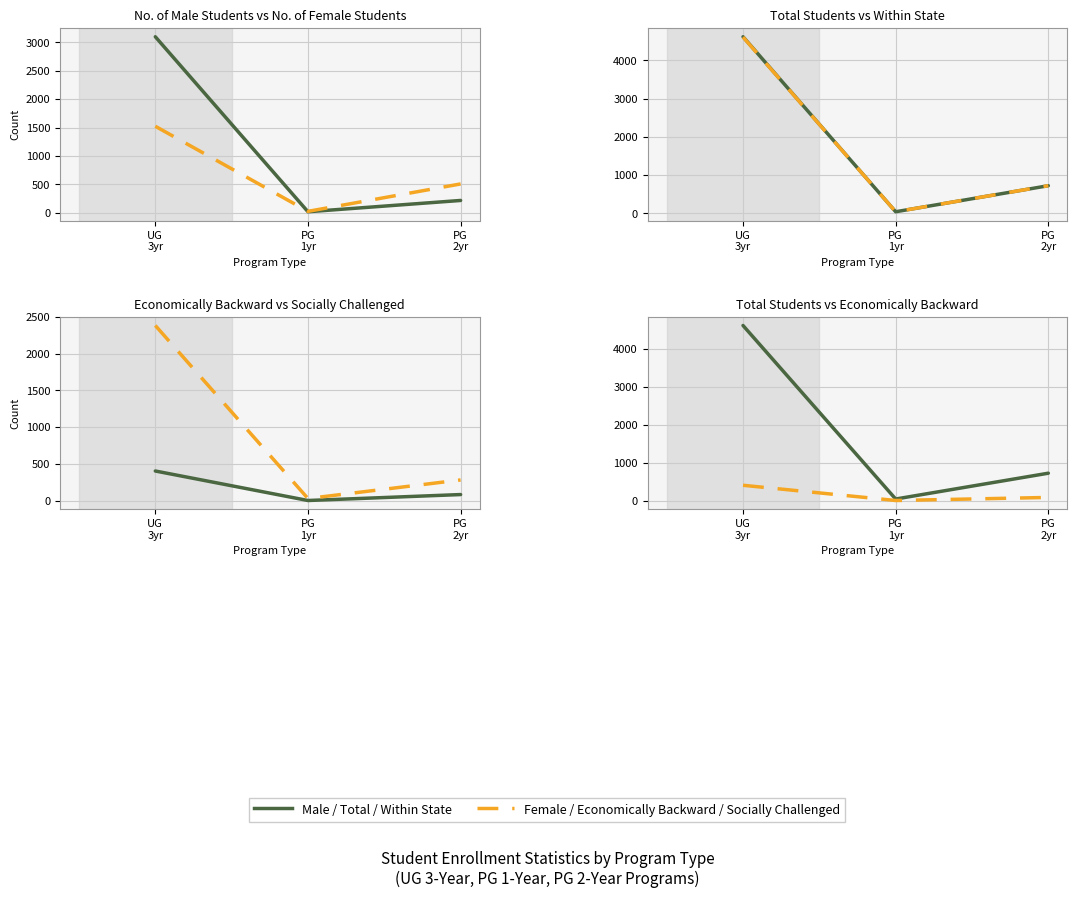

How many values in the Economically Backward series are below 81?

1